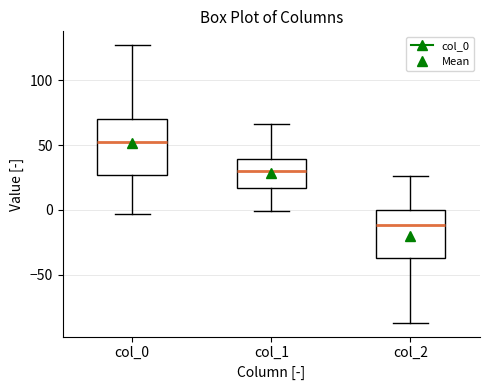

Reading left to right, transcribe this box plot: for each box, give where its median line is, the range the box spans, and where its two whiskers end, as read against the y-axis. The values are not printed on the chart, so give them approximately, as read against the axis.

col_0: median 55, box 25 to 70, whiskers -5 to 125
col_1: median 30, box 15 to 40, whiskers 0 to 65
col_2: median -10, box -35 to 0, whiskers -85 to 25